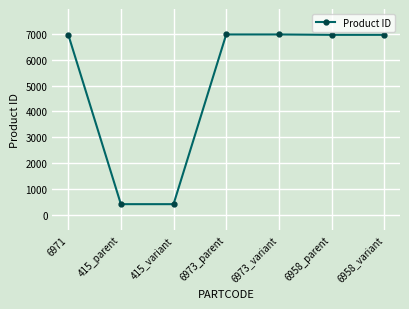

What is the smallest value displayed?

415